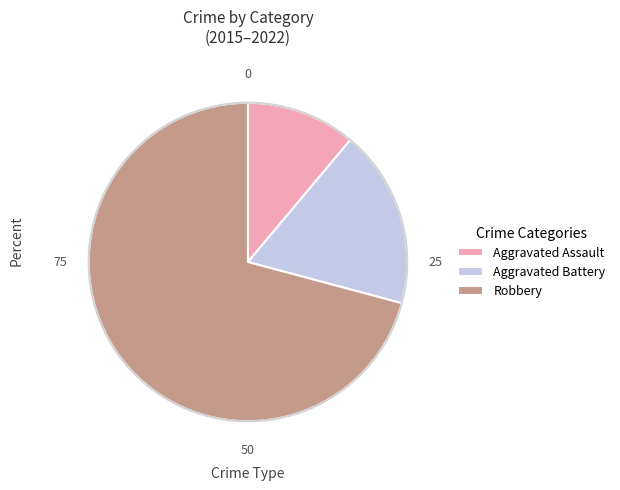

Is the sum of Aggravated Battery and Robbery greater than half?

Yes